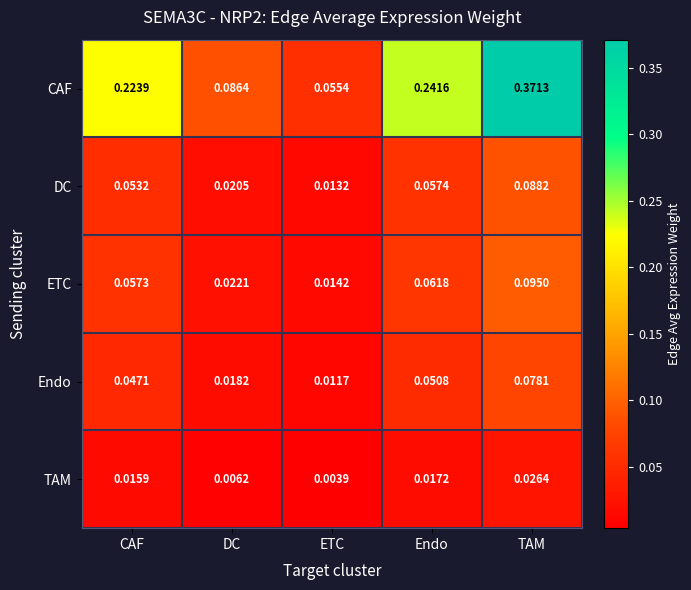

Which series has the largest total across all categories?

CAF